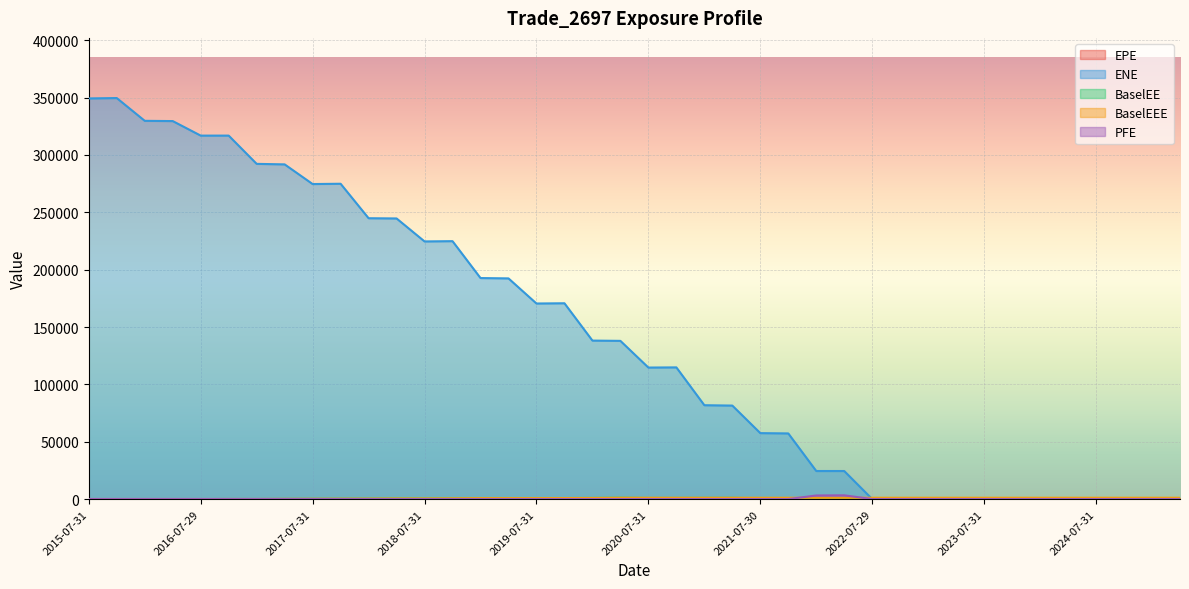

What is the value of the ENE point at the 10th from the left?

274918.0